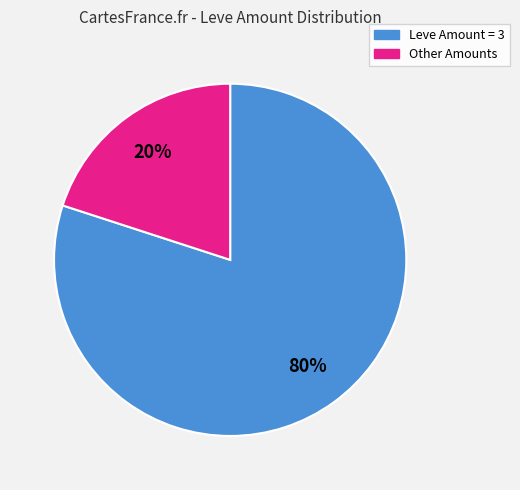

Is there a majority slice in this chart?

Yes